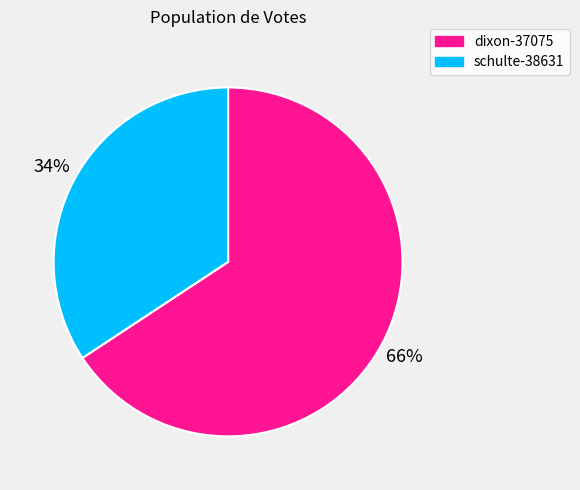

Does dixon-37075 account for over 50% of the chart?

Yes